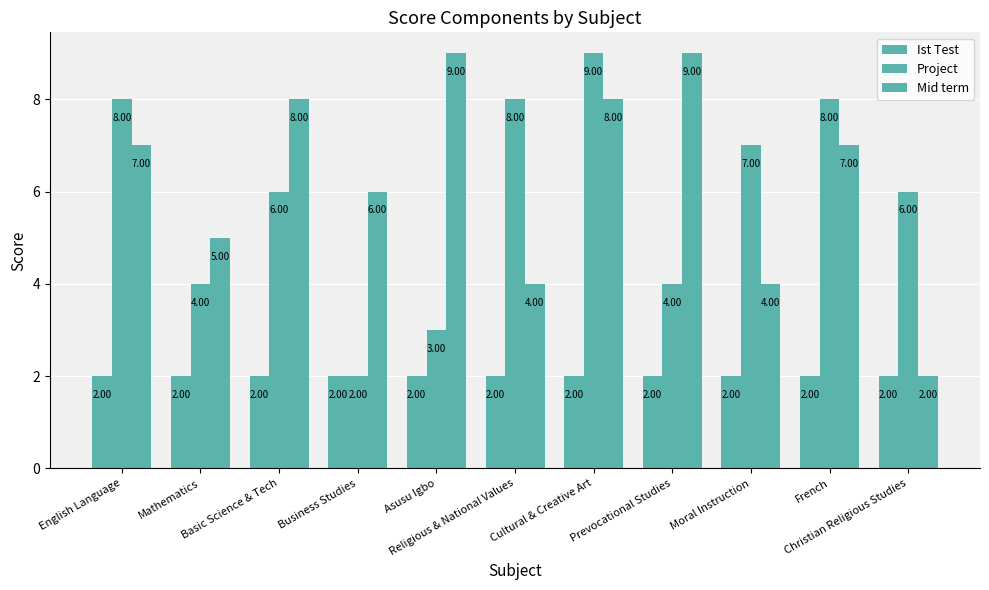

How many bars are there in total?

33